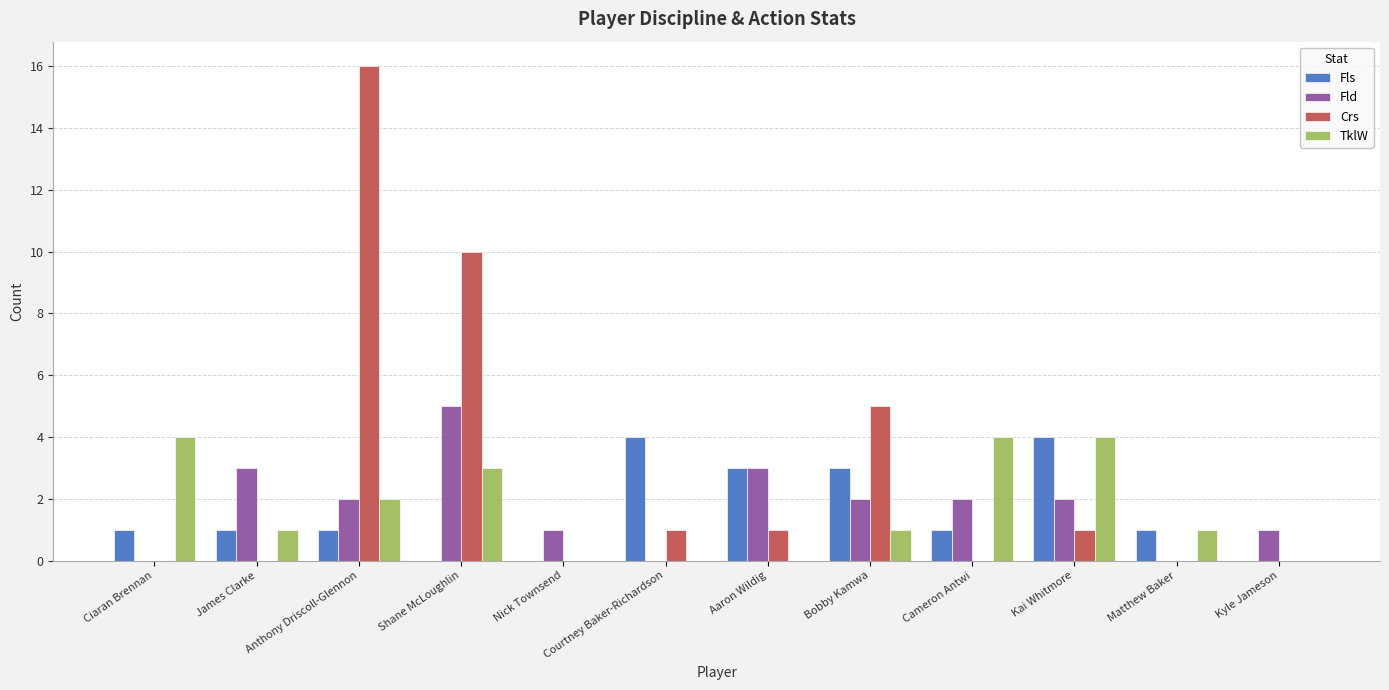

What is the highest value of the Fls series?

4